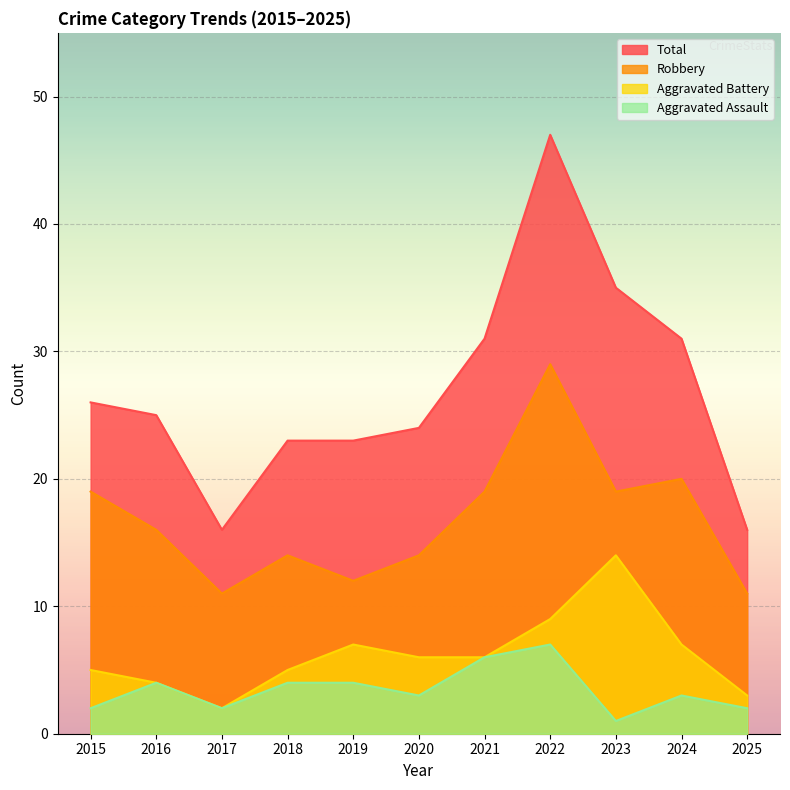

Count the number of categories in the chart.

11